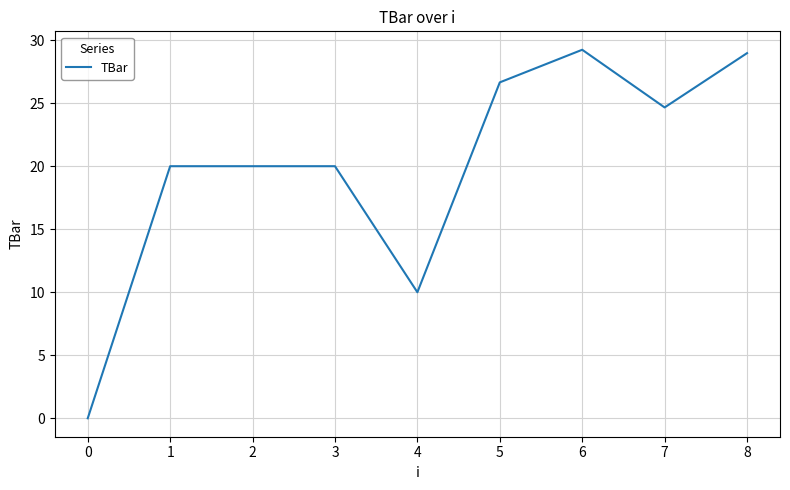

What is the difference between the maximum and minimum values?

29.2